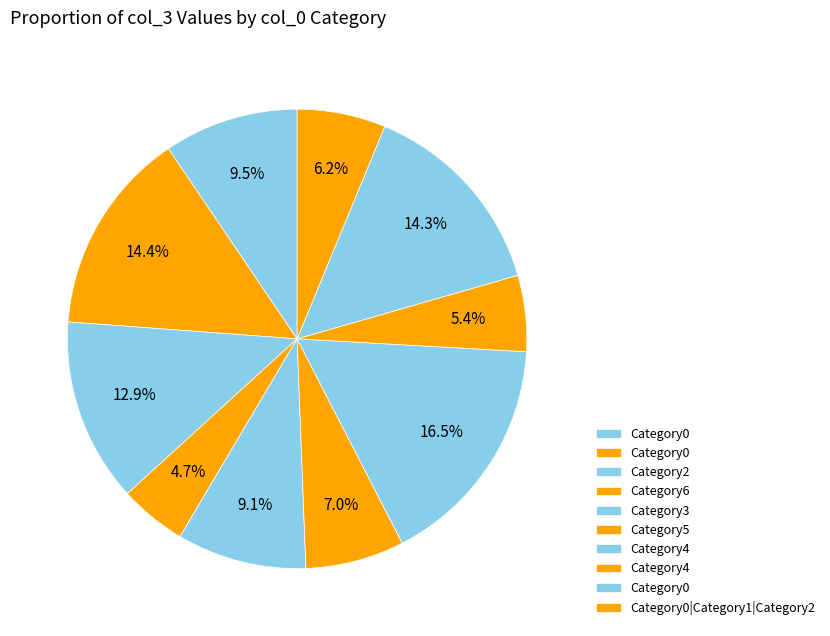

To the nearest percent, what is the average slice percentage?

10%